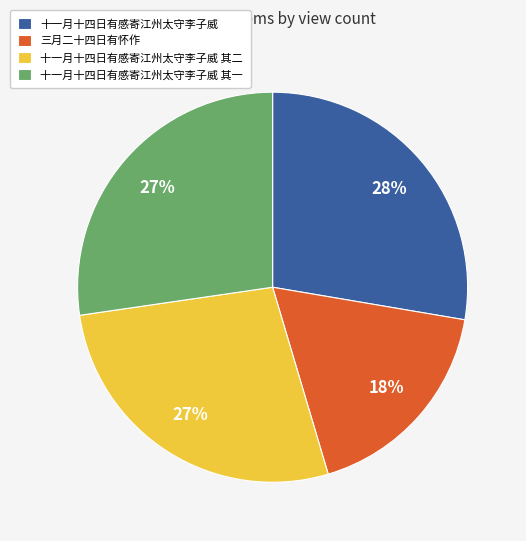

What percentage is the 三月二十四日有怀作 slice, to the nearest percent?

18%